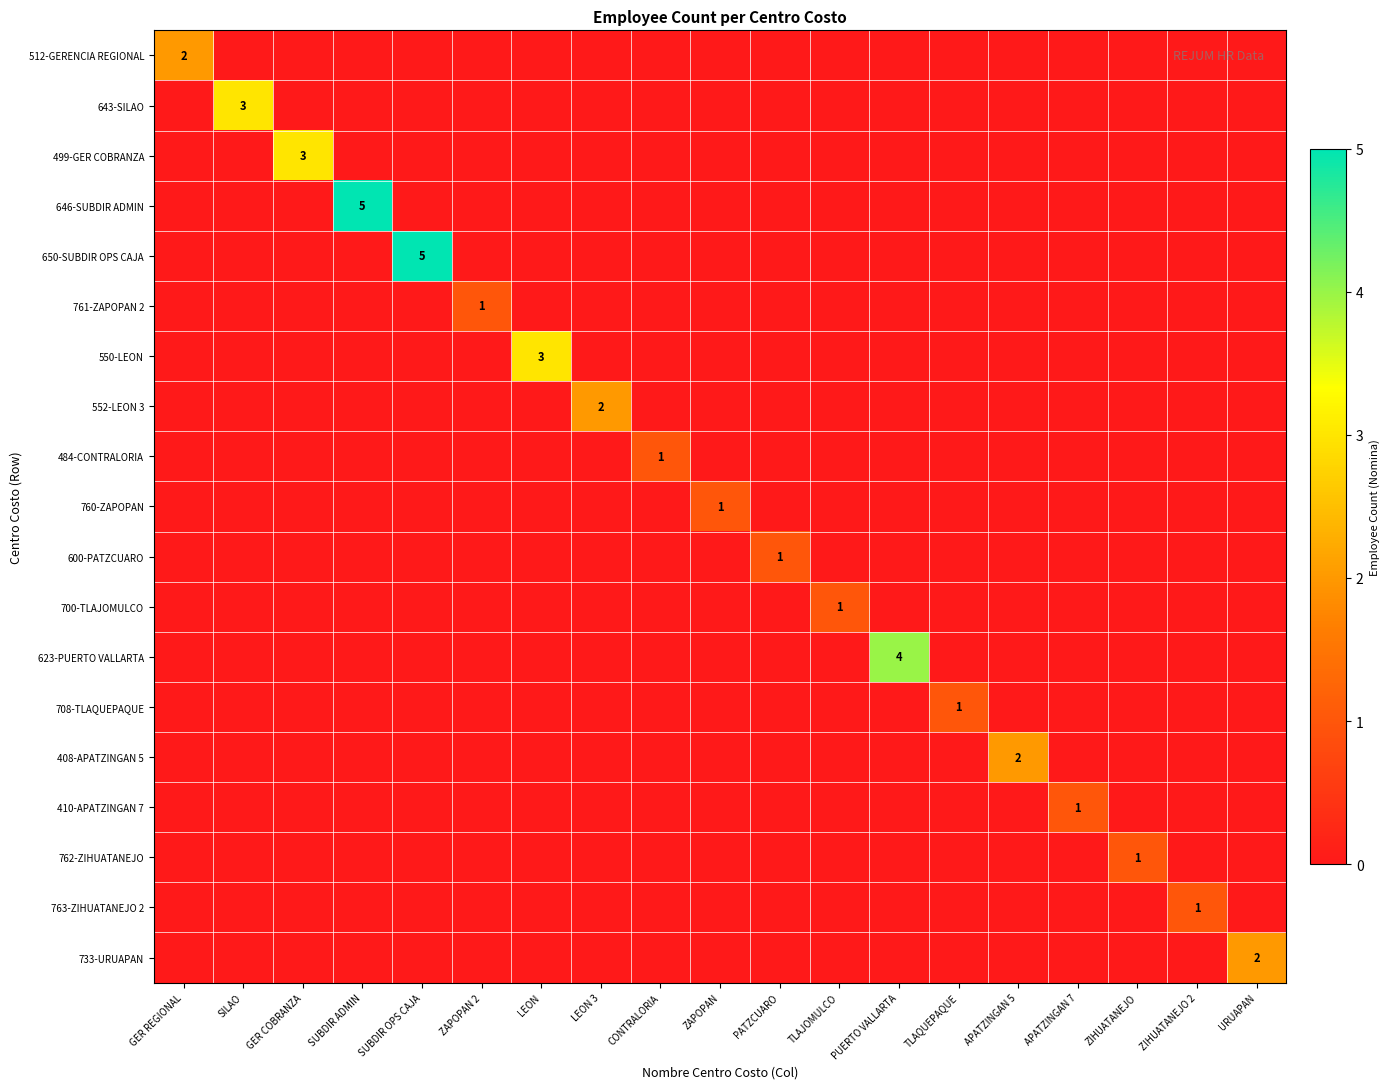

At how many categories does at least one series exceed 1?

10